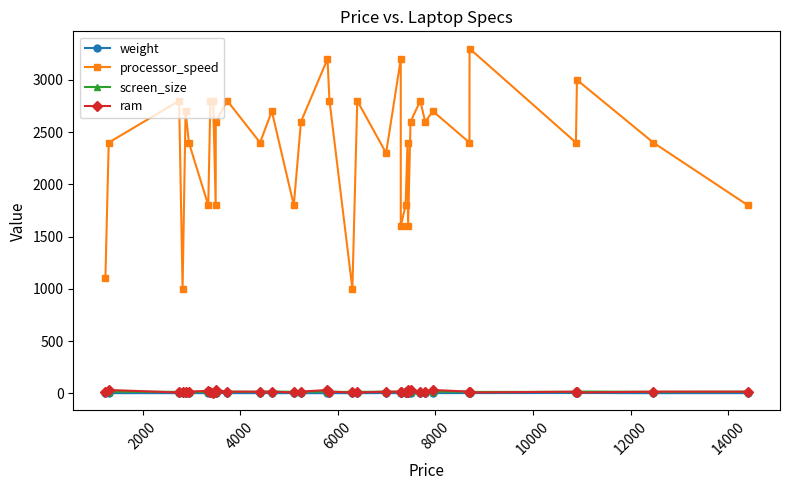

How many interior local peaks does the ram series have?

8